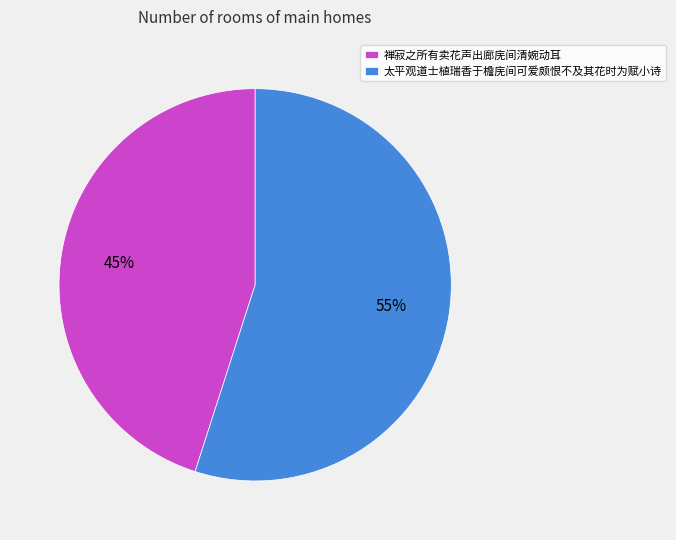

Is 禅寂之所有卖花声出廊庑间清婉动耳 the majority of the pie?

No